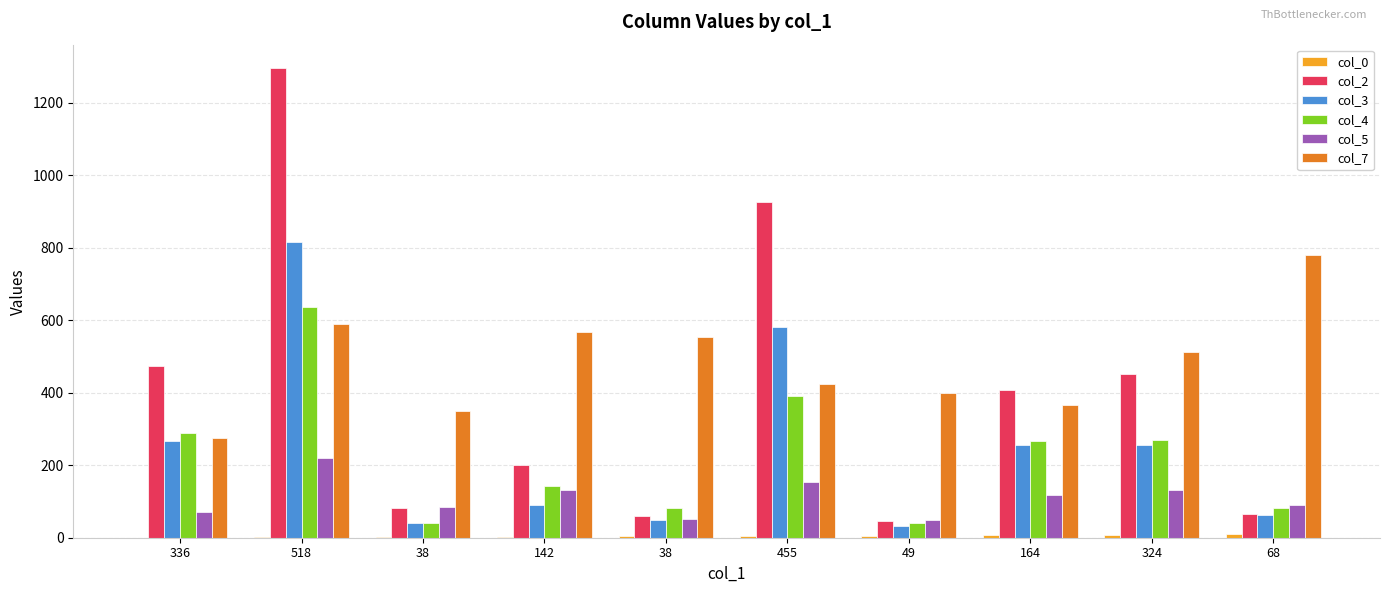

The value of col_5 at 142 is 132. True or false?

True